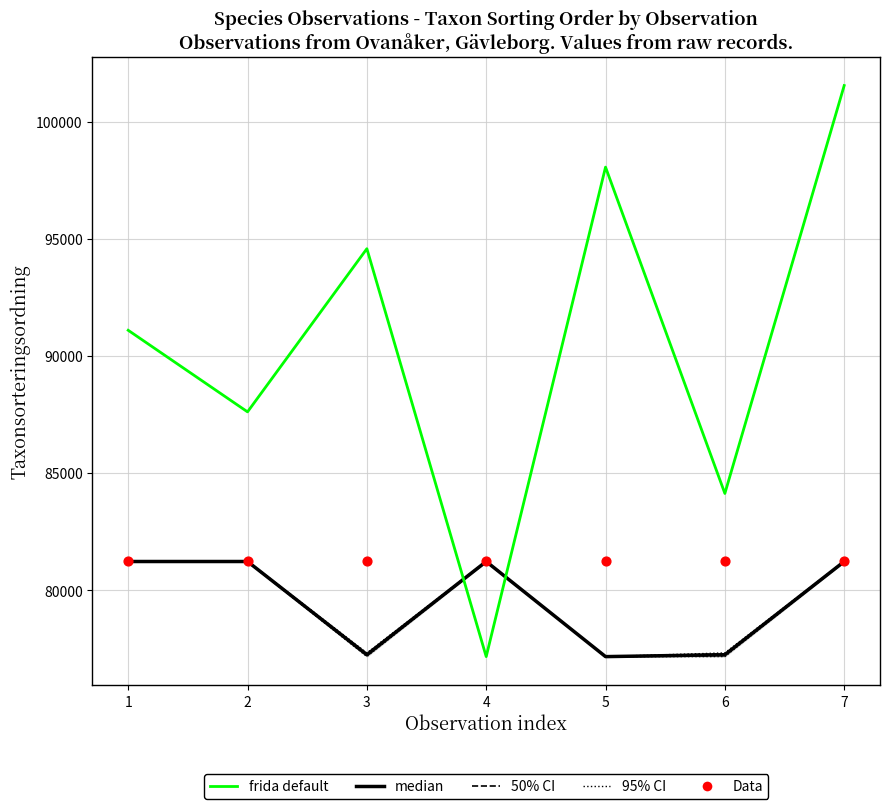

Which series reaches the maximum Y coordinate?

frida default